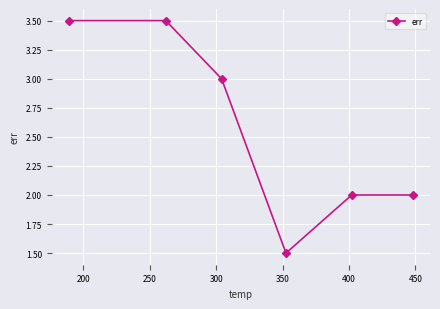

What is the difference between the second highest and second lowest values?

1.5